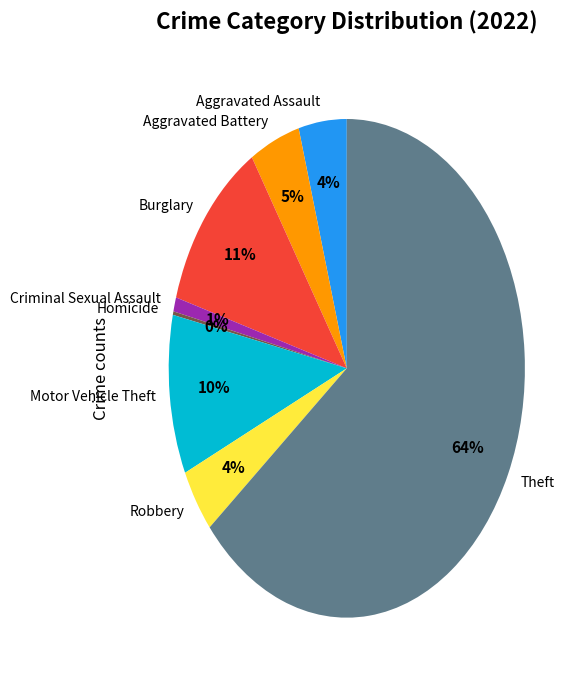

Is it true that Criminal Sexual Assault is 11% of the pie?

False